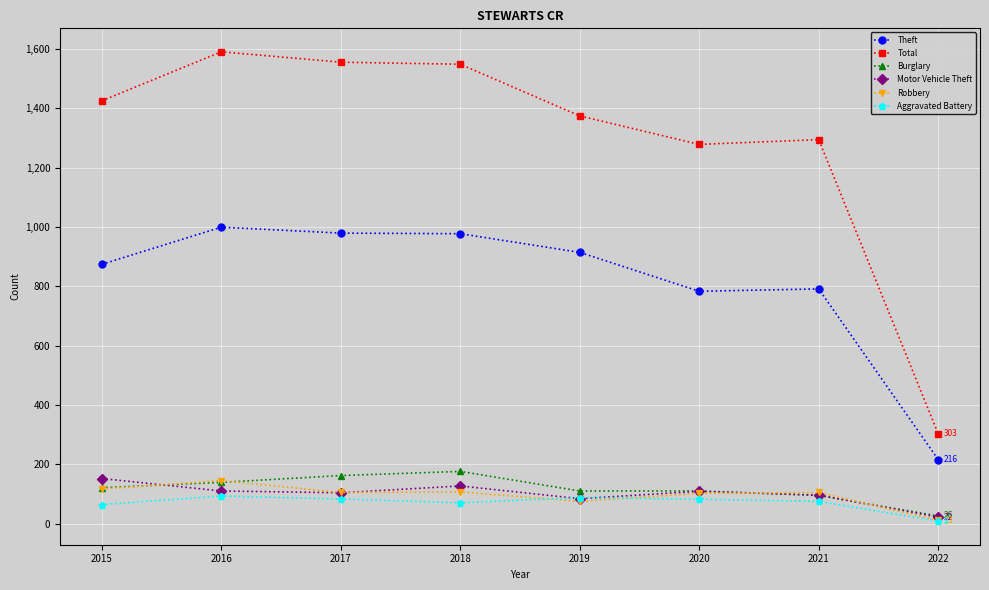

Between 2016 and 2021, which series saw the biggest shift?

Total